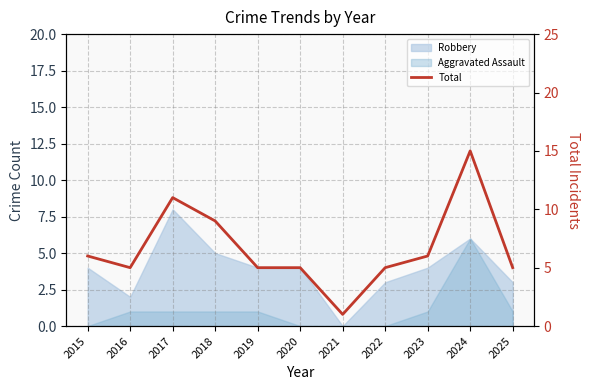

What is the minimum value shown in the chart?

1